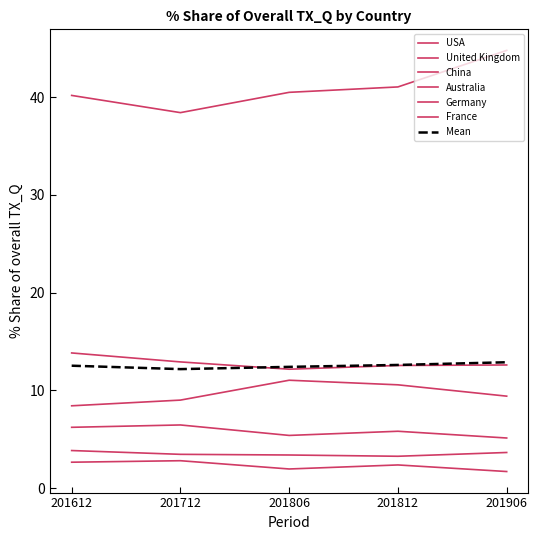

Which series has the widest spread of values?

USA